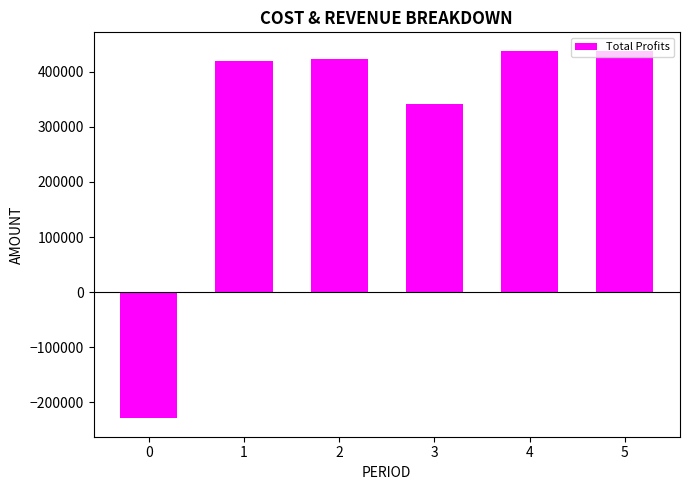

Where does the data first go above 423095?

2